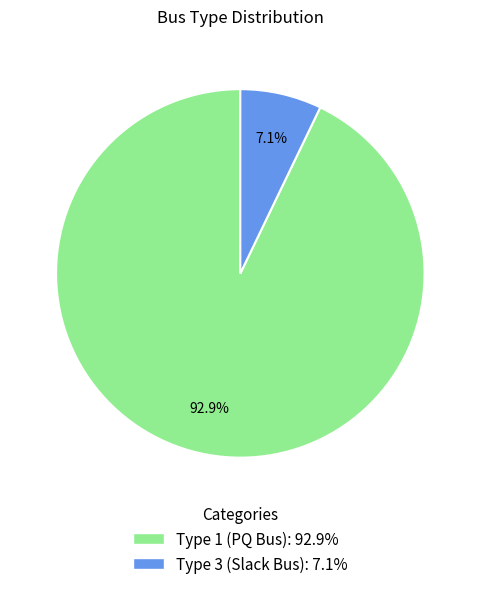

Rank the categories by value from lowest to highest.

Type 3 (Slack Bus): 7.1%, Type 1 (PQ Bus): 92.9%